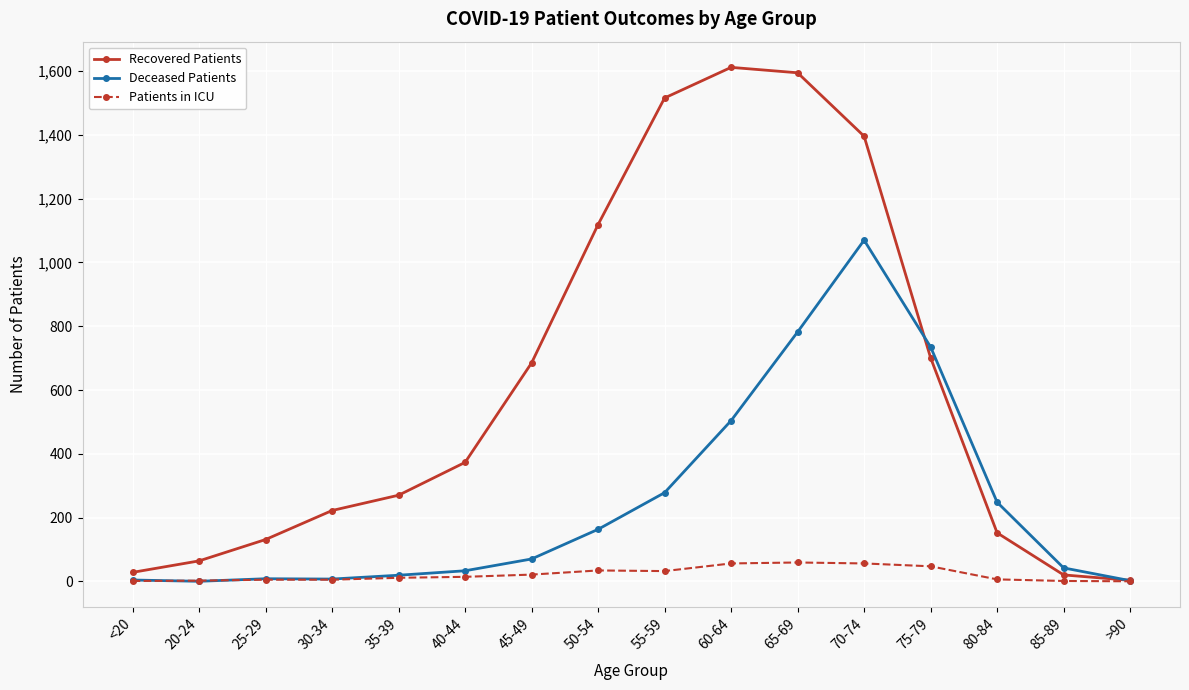

Between 65-69 and 85-89, which series saw the biggest shift?

Recovered Patients